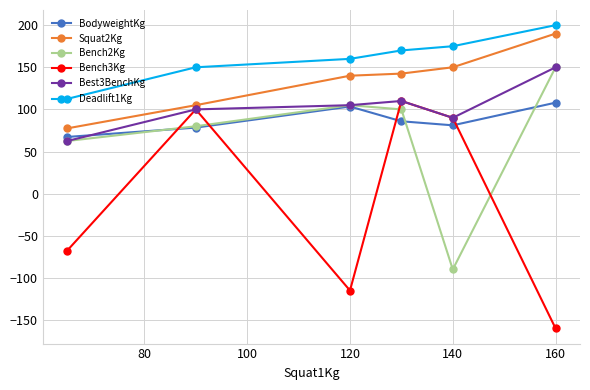

Which series has the widest spread of values?

Bench3Kg